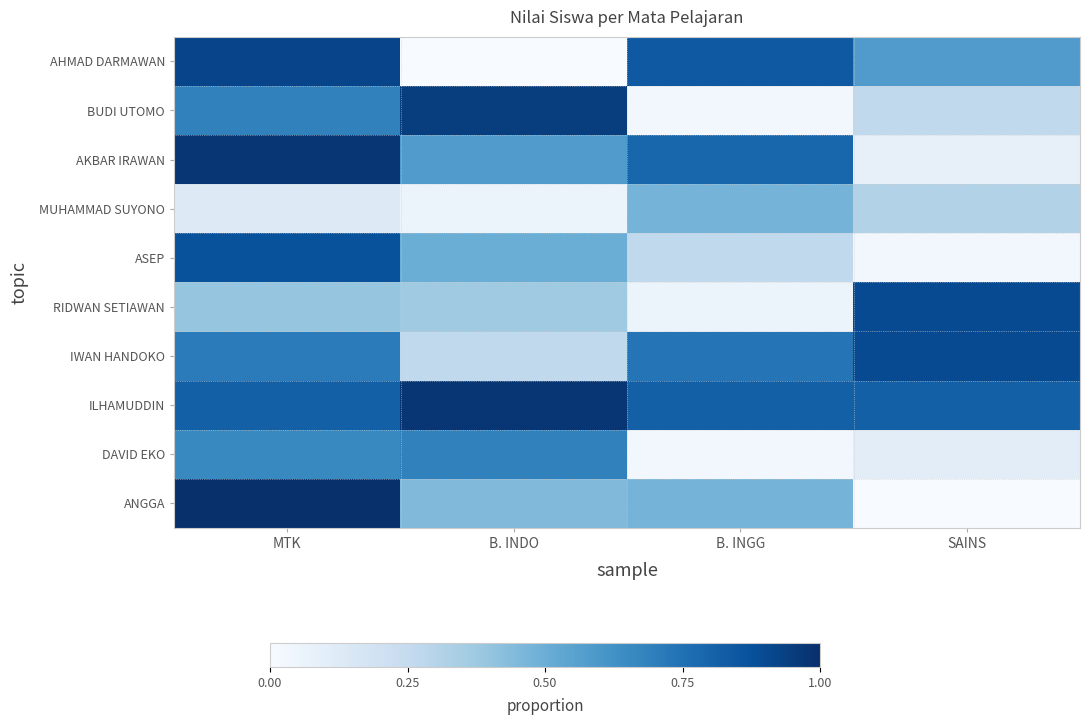

At which category is the sum across all series the highest?

MTK